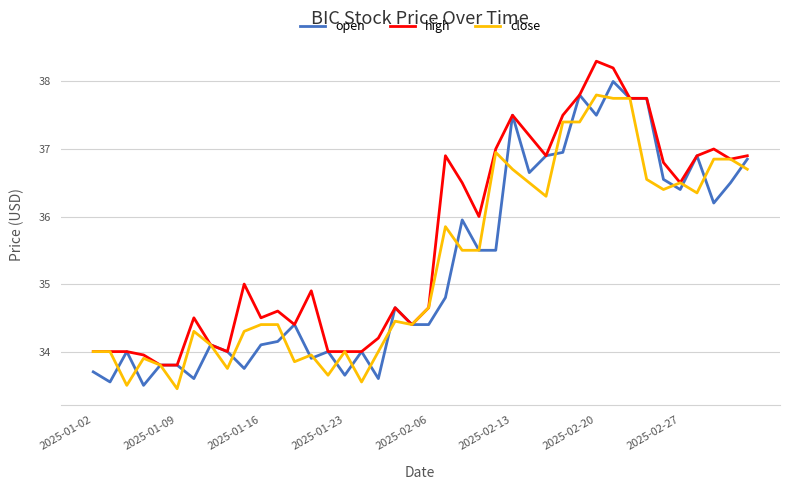

What is the minimum value for high?

33.8